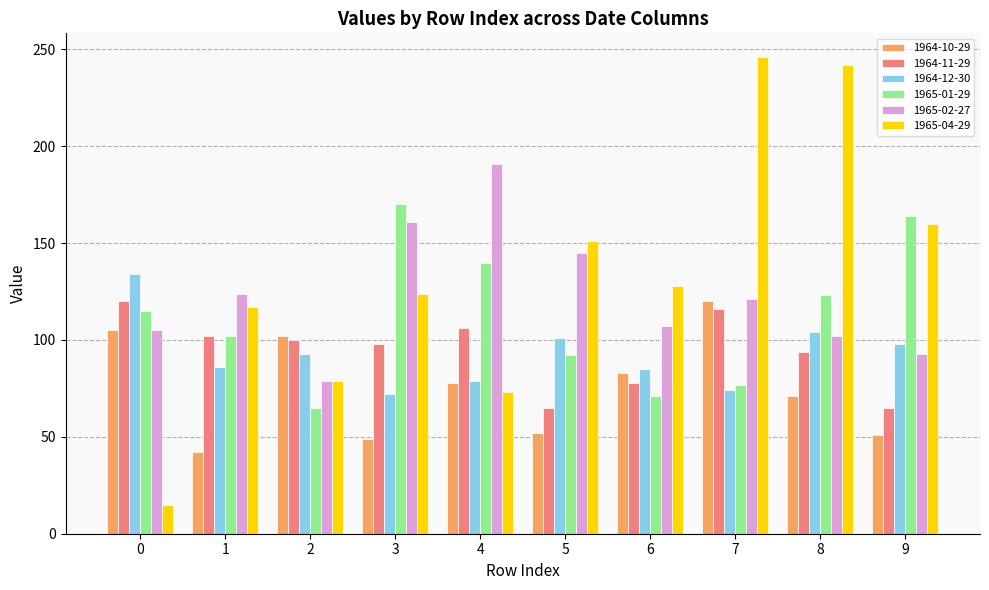

Which series has the widest spread of values?

1965-04-29